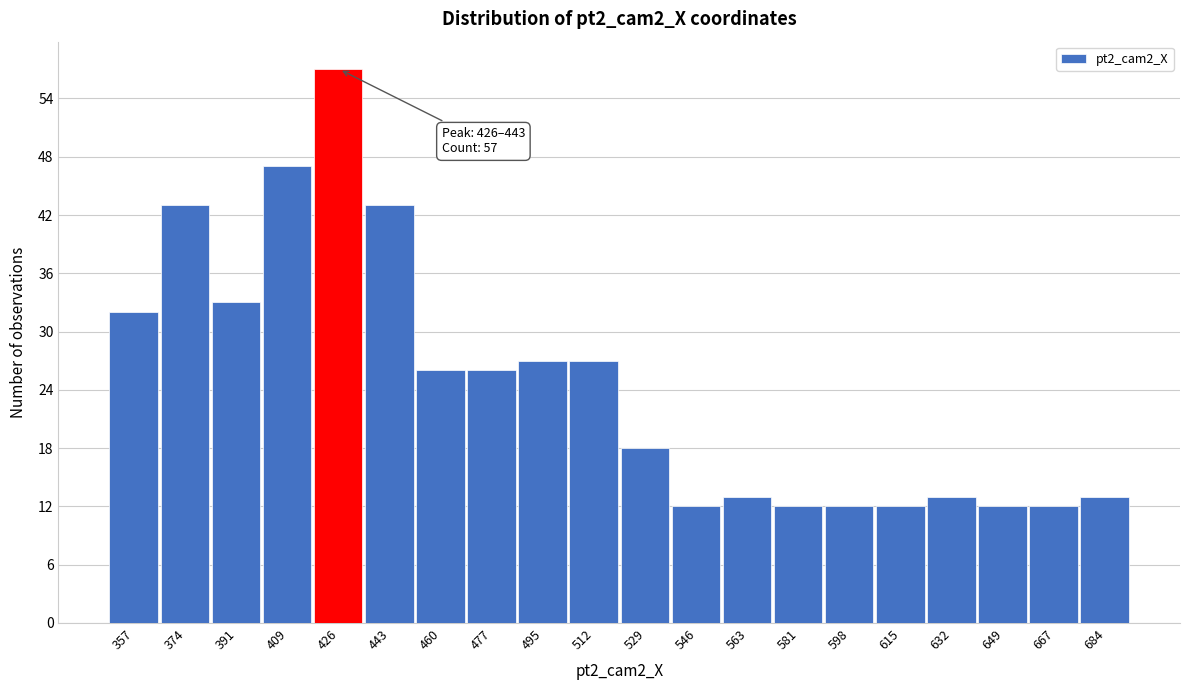

Reading left to right, what are all the values shown in this chart?

357=32	374=43	391=33	409=47	426=57	443=43	460=26	477=26	495=27	512=27	529=18	546=12	563=13	581=12	598=12	615=12	632=13	649=12	667=12	684=13